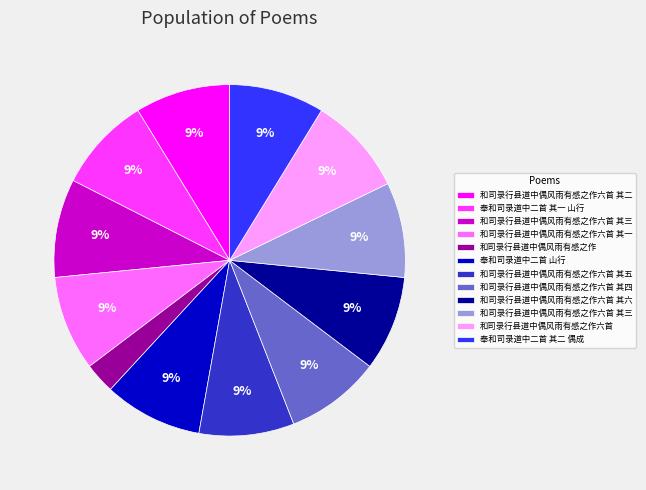

Does any single category account for the majority?

No